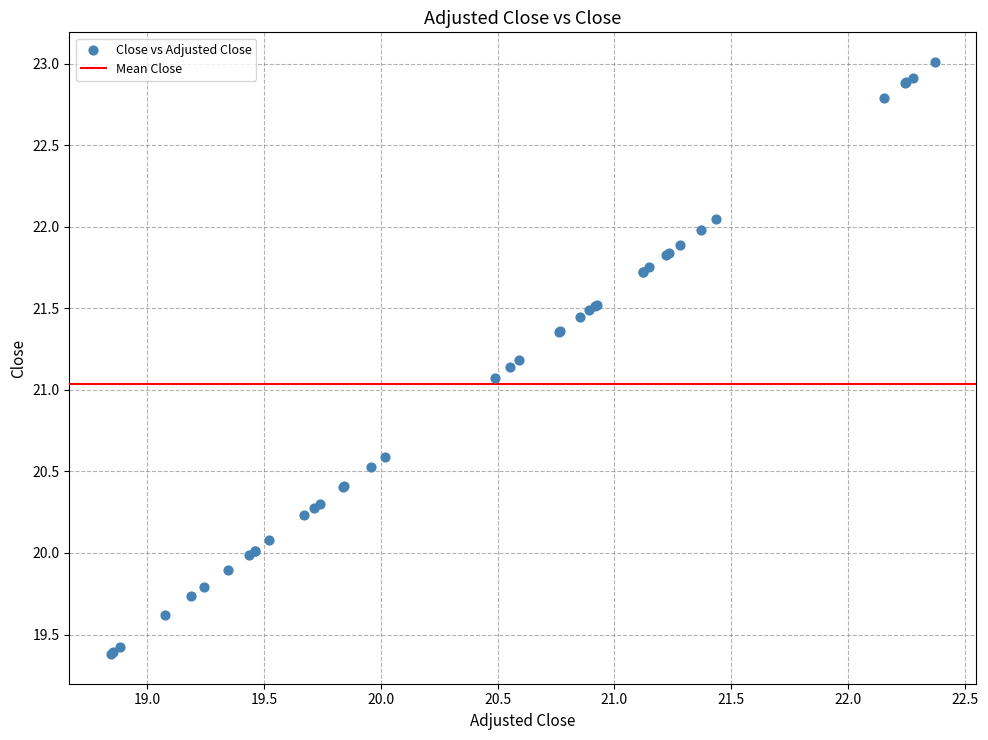

What Y value in the scatter plot is closest to 21?

21.1